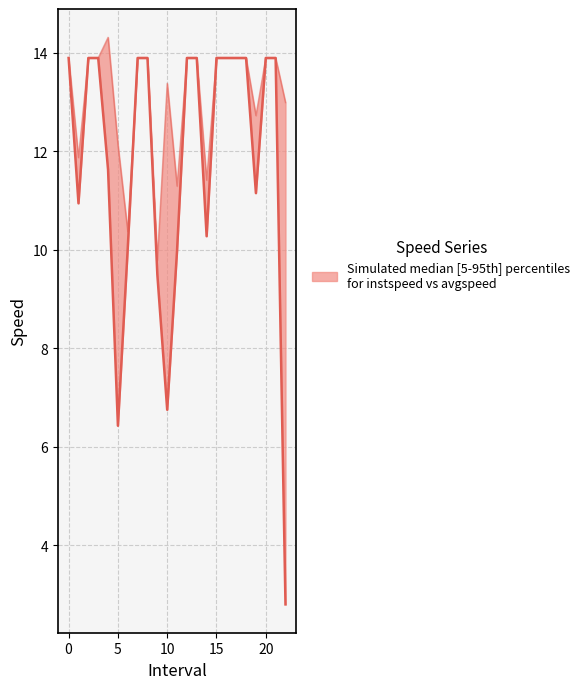

Which label corresponds to the smallest value in the chart?

22